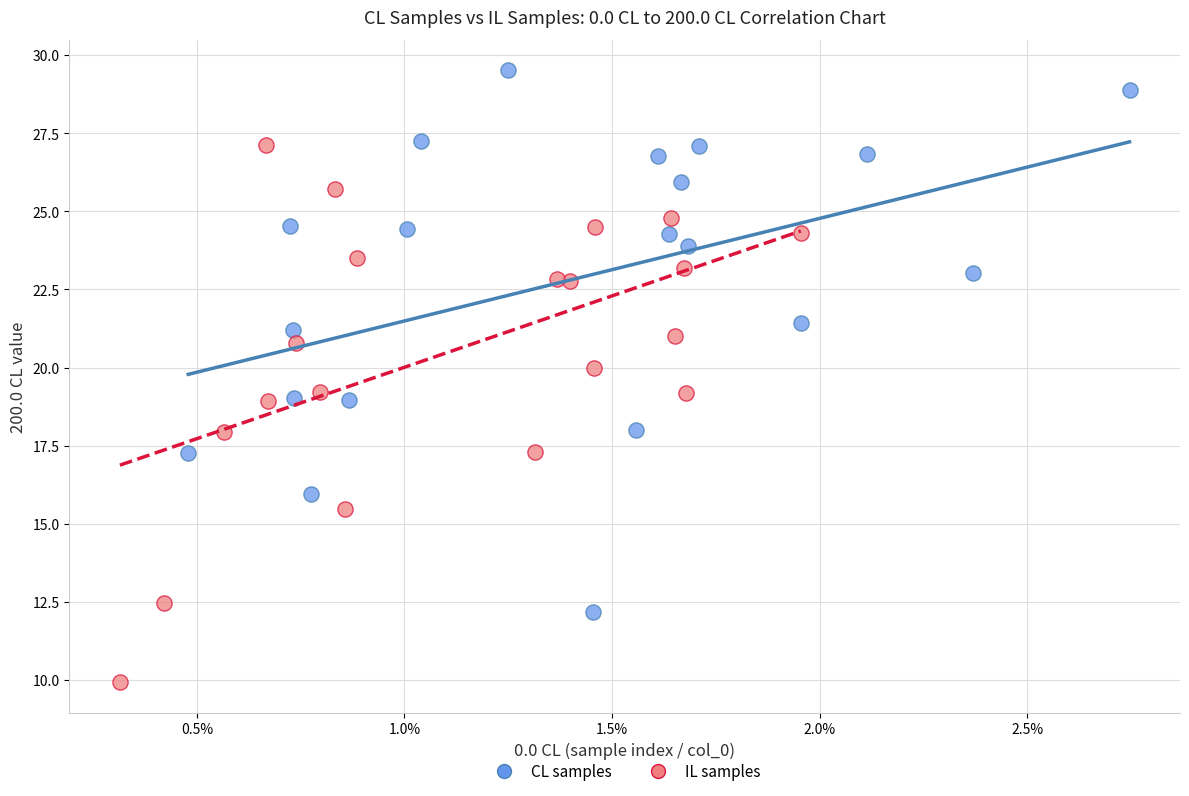

What are all the series names shown in the legend?

CL samples, IL samples